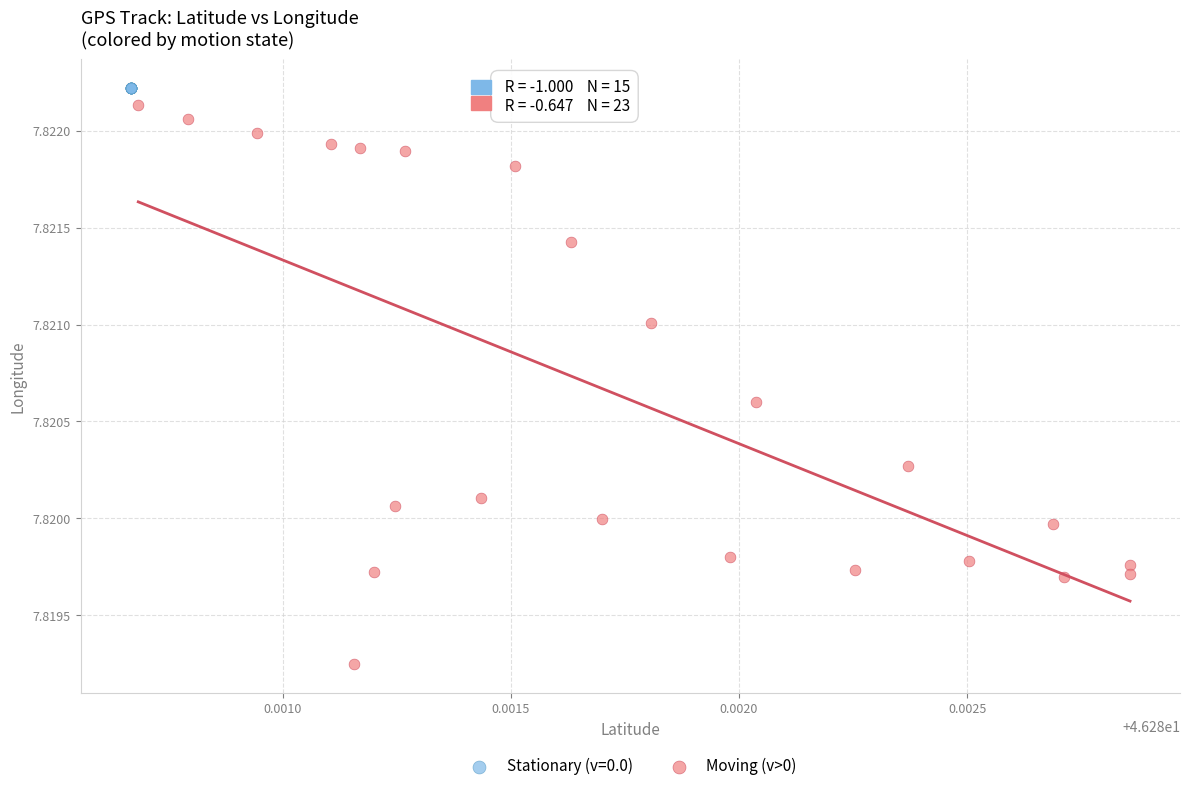

Which series contains the lowest Y value?

Moving (v>0)